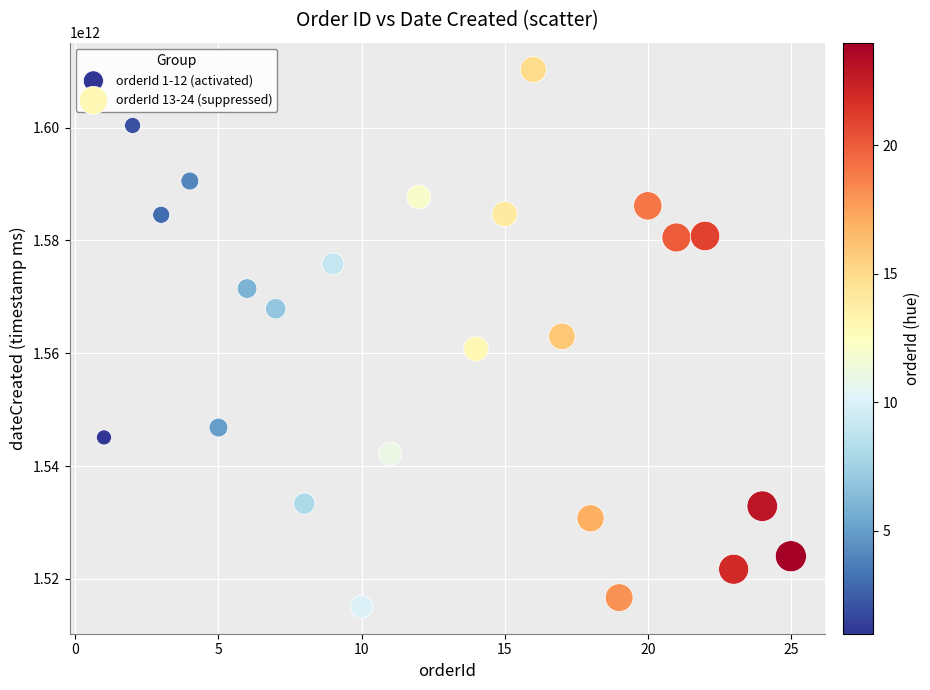

Which series contains the highest Y value?

orderId 13-24 (suppressed)